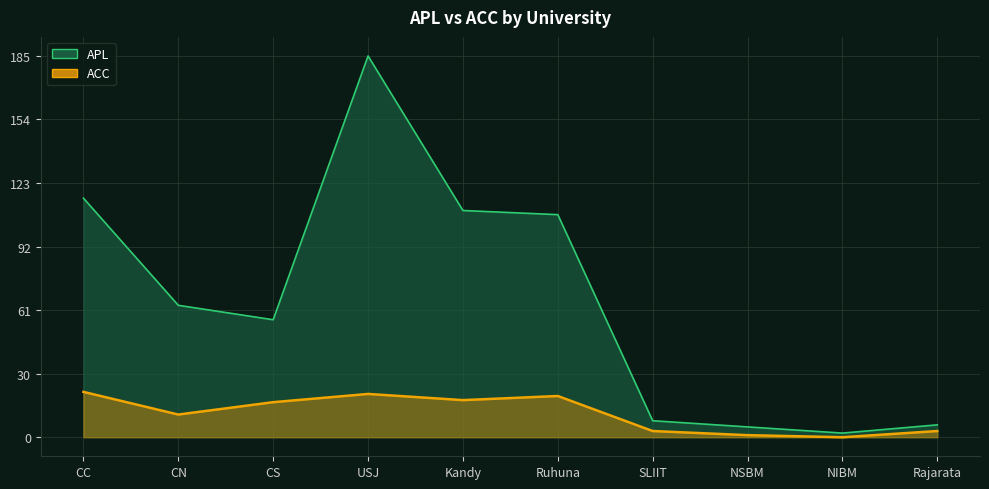

Where is the first local minimum for ACC?

CN